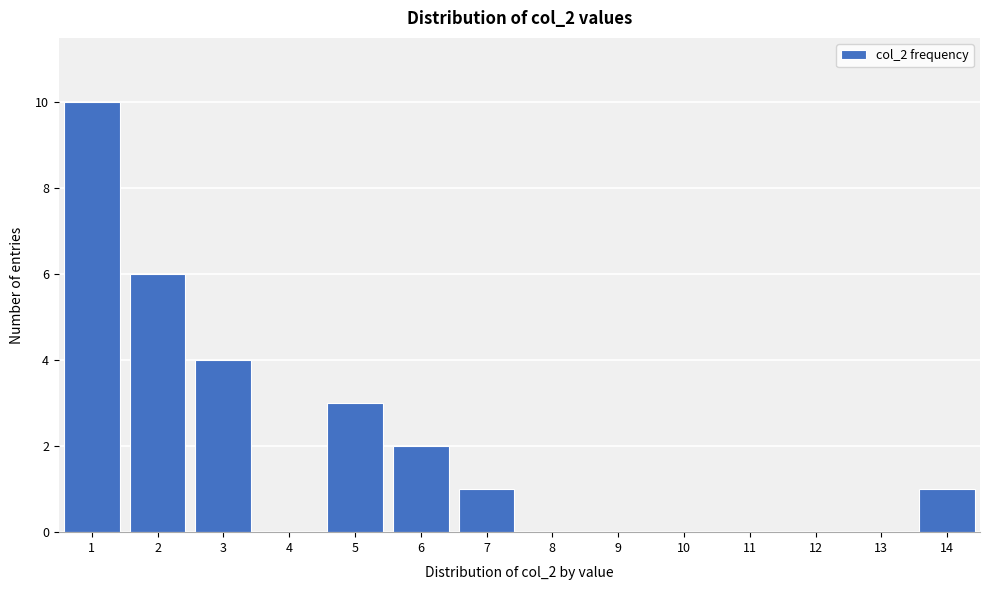

Reading left to right, transcribe this chart: for each bar, give the range it covers on the x-axis and its height. The values are not printed on the chart, so give them approximately, as read against the axis.

0.5 to 1.5: 10
1.5 to 2.5: 6
2.5 to 3.5: 4
3.5 to 4.5: 0
4.5 to 5.5: 3
5.5 to 6.5: 2
6.5 to 7.5: 1
7.5 to 8.5: 0
8.5 to 9.5: 0
9.5 to 10.5: 0
10.5 to 11.5: 0
11.5 to 12.5: 0
12.5 to 13.5: 0
13.5 to 14.5: 1